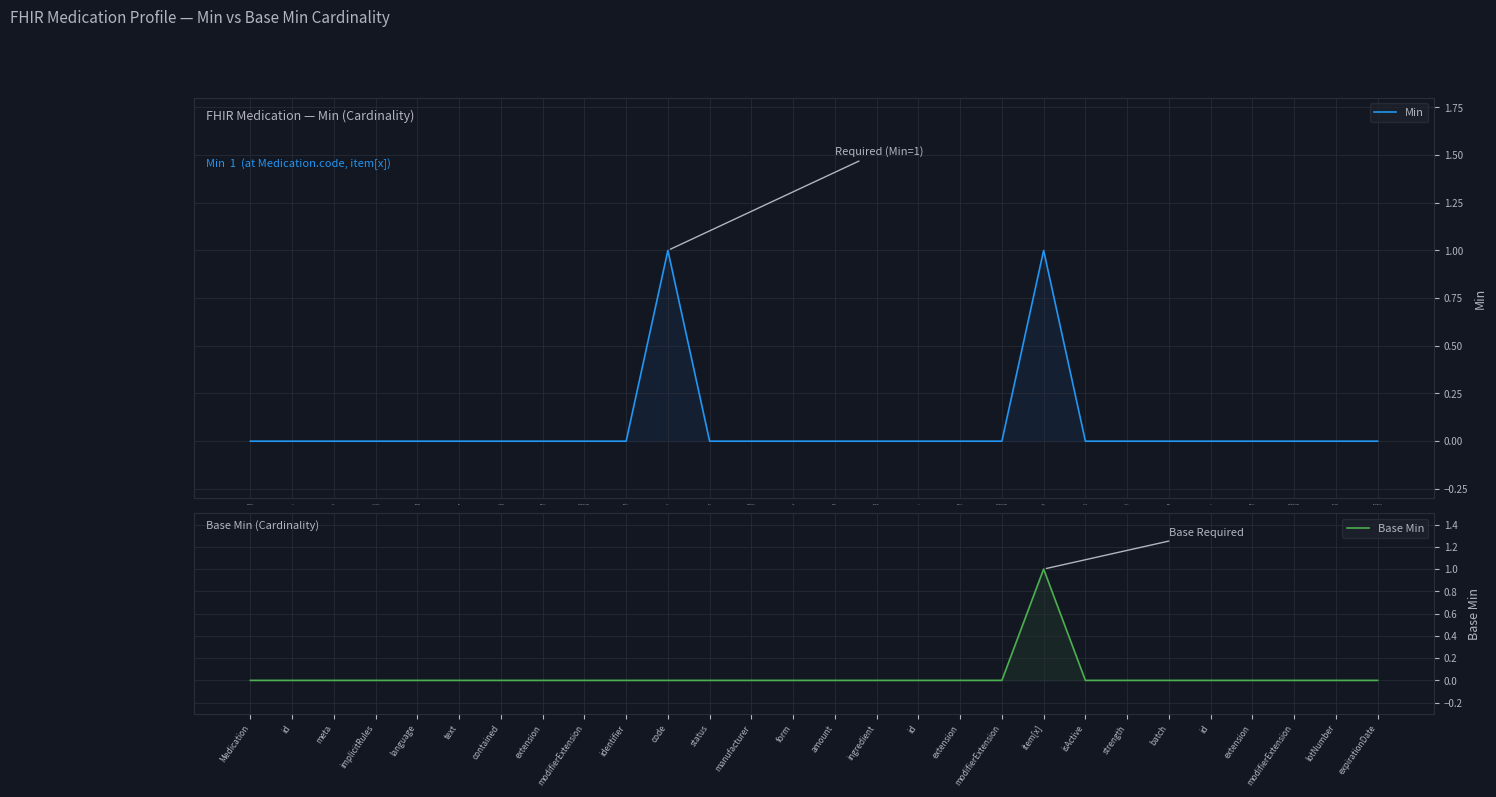

List the series in order of their peak value, highest first.

Min, Base Min